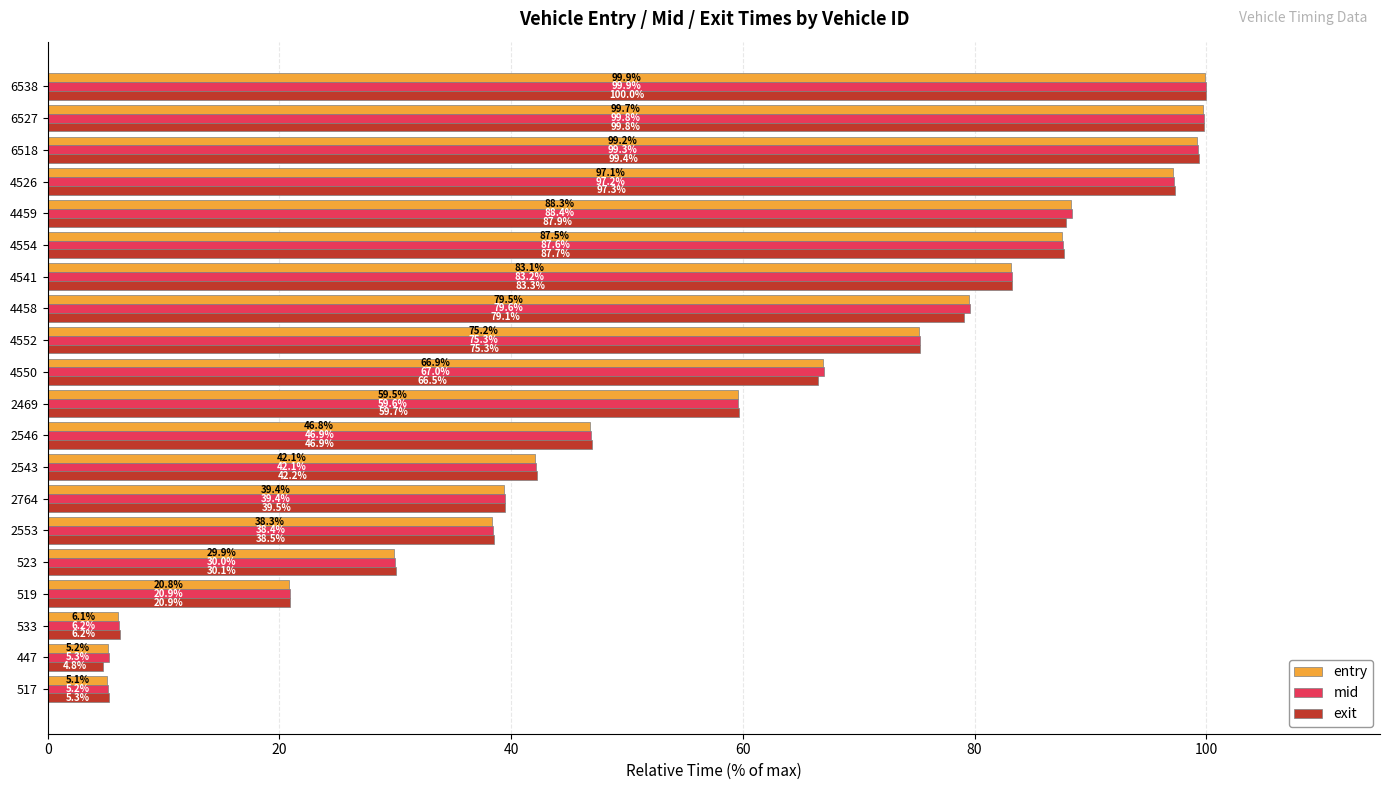

At which category is the sum across all series the highest?

6538